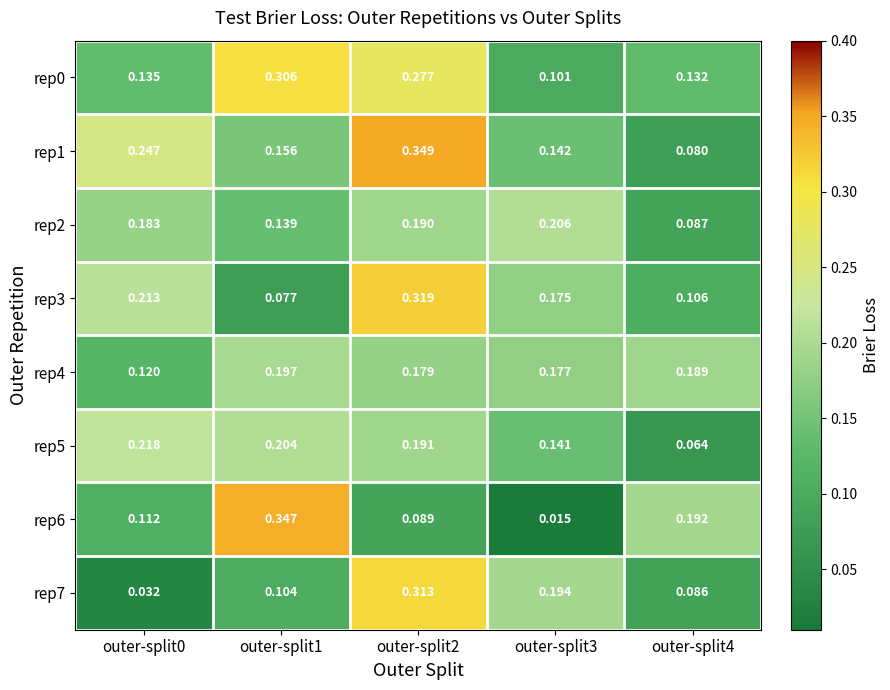

Reading left to right, extract all data points from this chart.

rep0: outer-split0=0.1	outer-split1=0.3	outer-split2=0.3	outer-split3=0.1	outer-split4=0.1
rep1: outer-split0=0.2	outer-split1=0.2	outer-split2=0.3	outer-split3=0.1	outer-split4=0.1
rep2: outer-split0=0.2	outer-split1=0.1	outer-split2=0.2	outer-split3=0.2	outer-split4=0.1
rep3: outer-split0=0.2	outer-split1=0.1	outer-split2=0.3	outer-split3=0.2	outer-split4=0.1
rep4: outer-split0=0.1	outer-split1=0.2	outer-split2=0.2	outer-split3=0.2	outer-split4=0.2
rep5: outer-split0=0.2	outer-split1=0.2	outer-split2=0.2	outer-split3=0.1	outer-split4=0.1
rep6: outer-split0=0.1	outer-split1=0.3	outer-split2=0.1	outer-split3=0.0	outer-split4=0.2
rep7: outer-split0=0.0	outer-split1=0.1	outer-split2=0.3	outer-split3=0.2	outer-split4=0.1